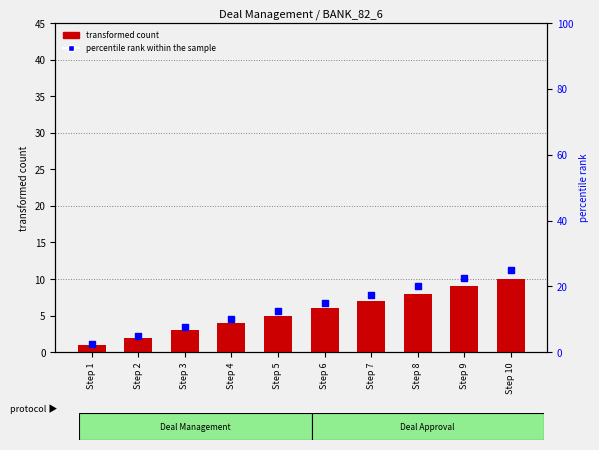

Is the value of transformed count at Step 7 greater than the value of percentile rank within the sample at Step 1?

Yes